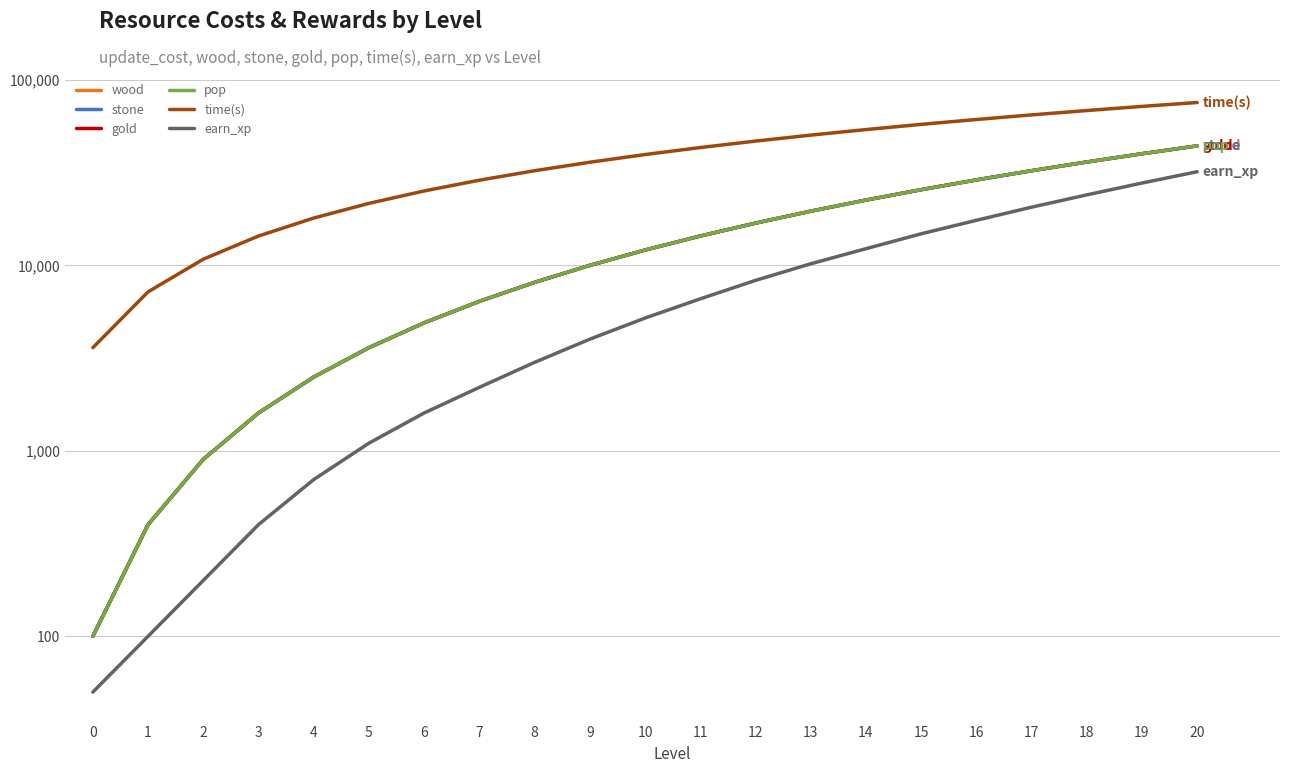

List the series in order of their peak value, lowest first.

earn_xp, wood, stone, gold, pop, time(s)